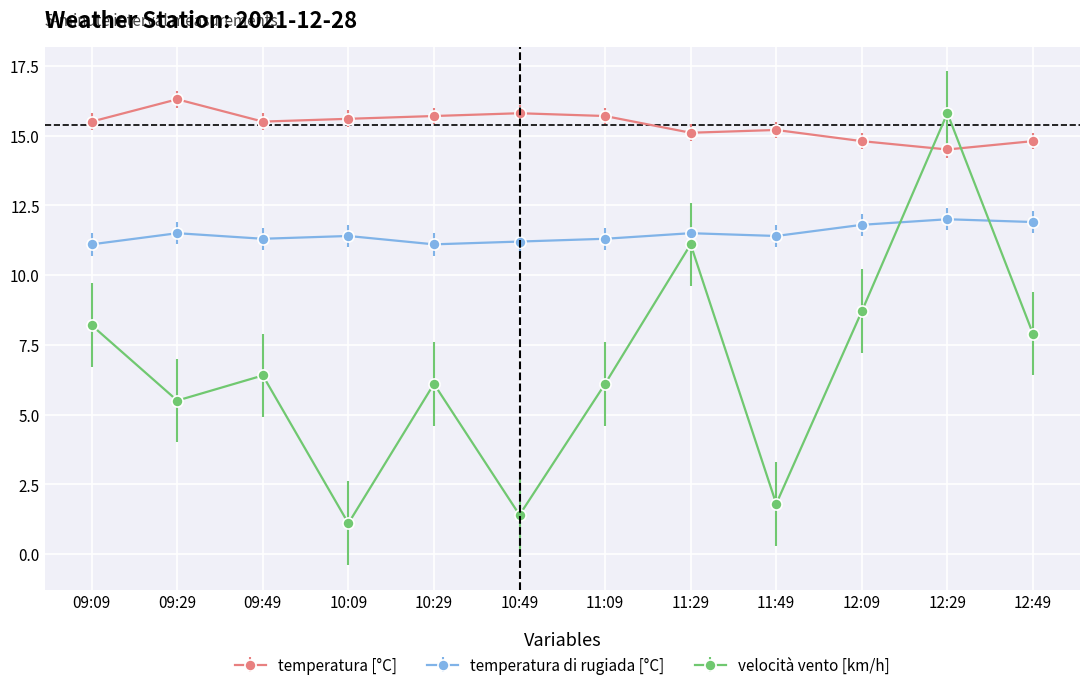

At 11:09, list the series in order from largest to smallest.

temperatura [°C], temperatura di rugiada [°C], velocità vento [km/h]